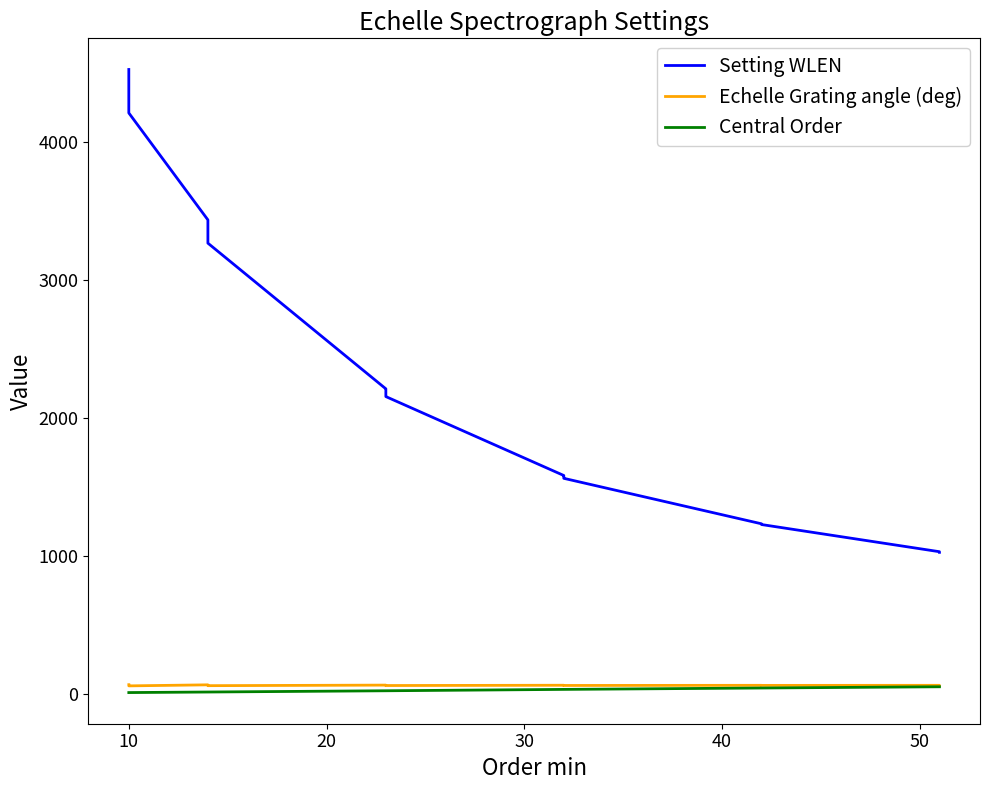

The Central Order series shows 71.3 at 20. True or false?

False